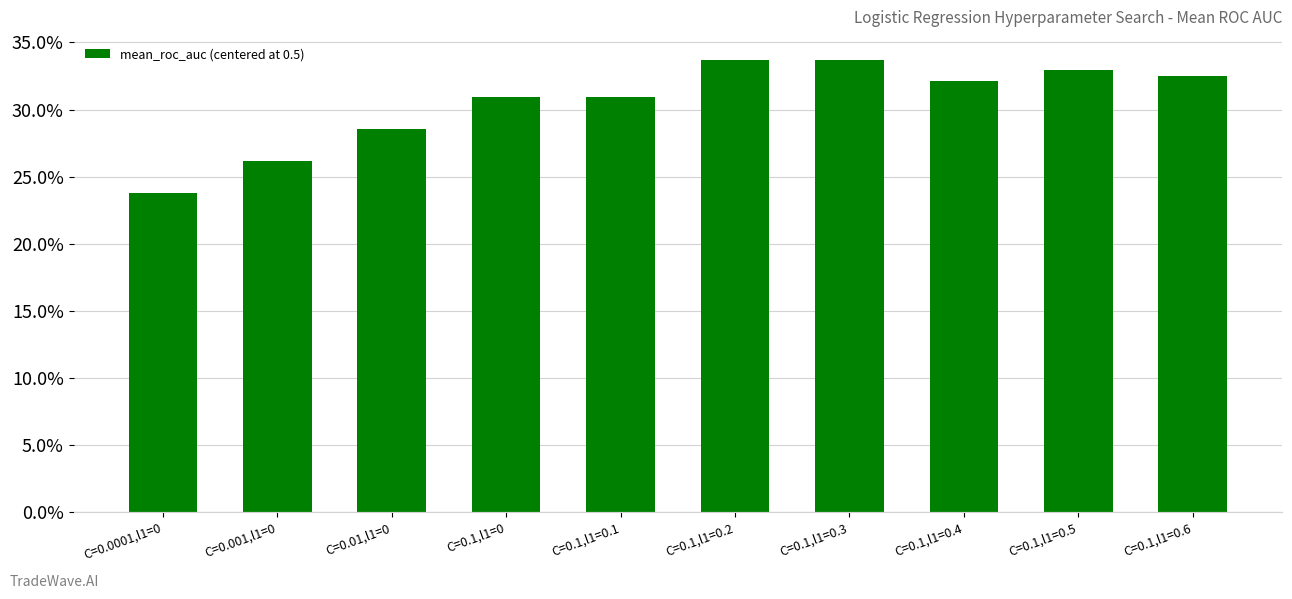

What is the label of the 9th bar from the left?

C=0.1,l1=0.5